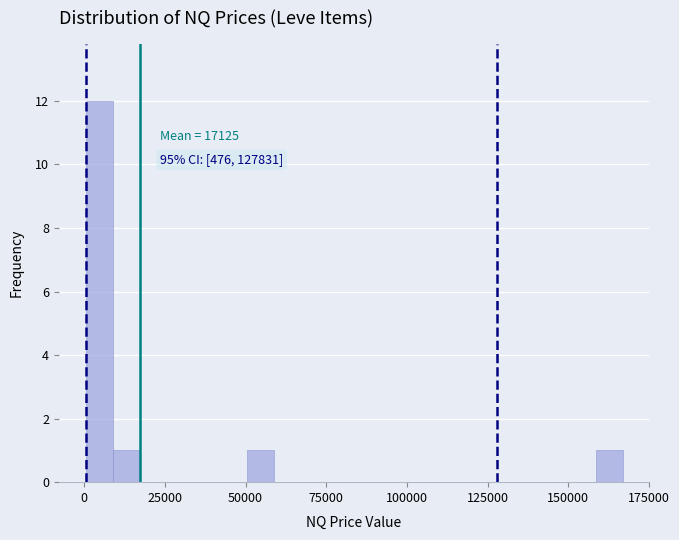

Read against the x-axis, roughly where is the centre of the tallest bar?

5000